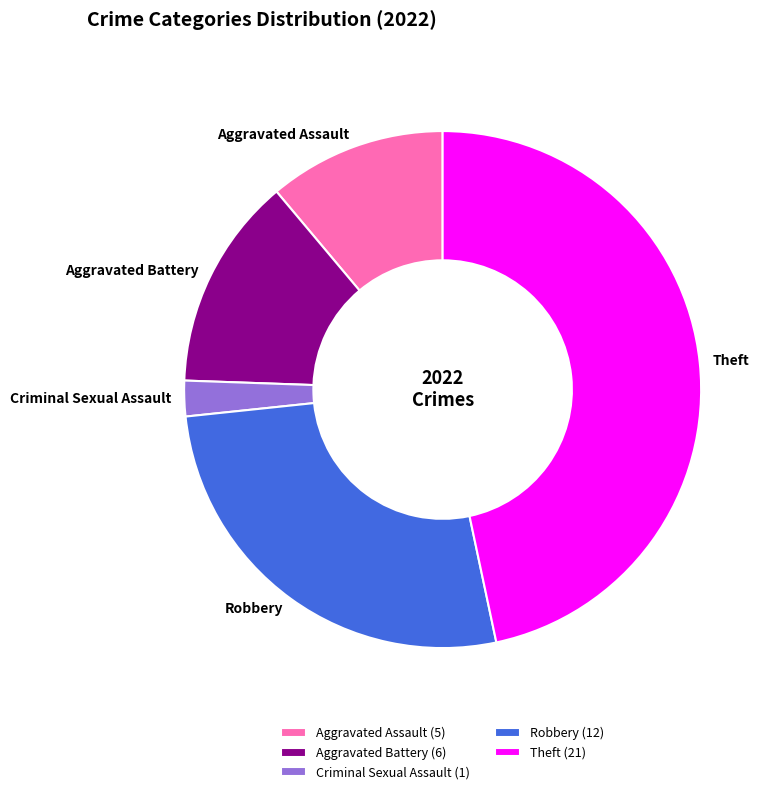

True or false: Theft (21) accounts for 47% of the total.

True